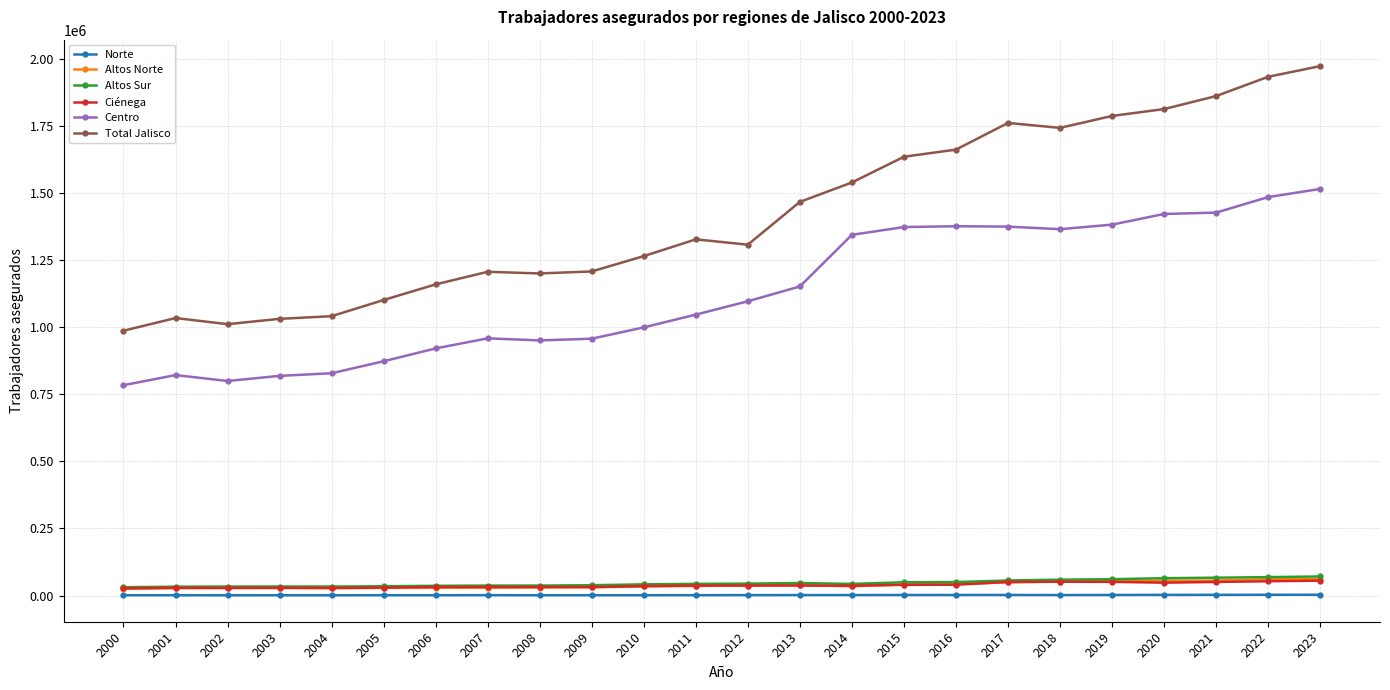

How many values in the Ciénega series are below 37355?

12